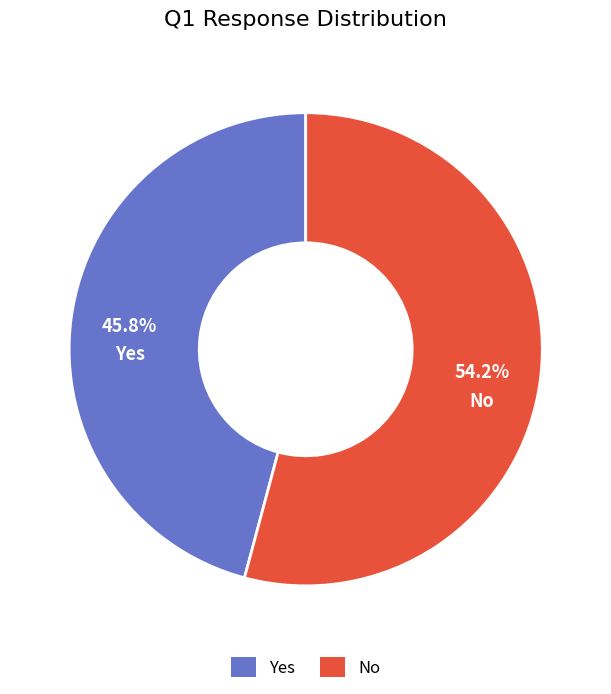

What is the ratio of the value at No to the value at Yes?

1.2